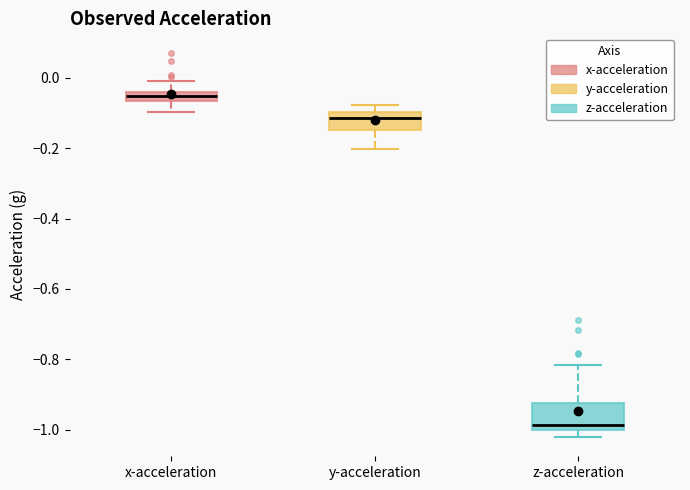

Where is the lower edge of the box for z-acceleration on the y-axis? The values are not printed on the chart, so give them approximately, as read against the axis.

-1.00